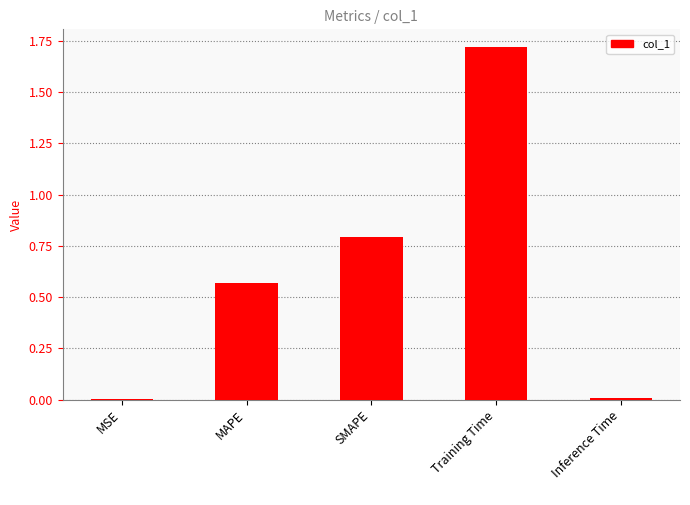

Are the bars grouped side by side (vs. stacked)?

No